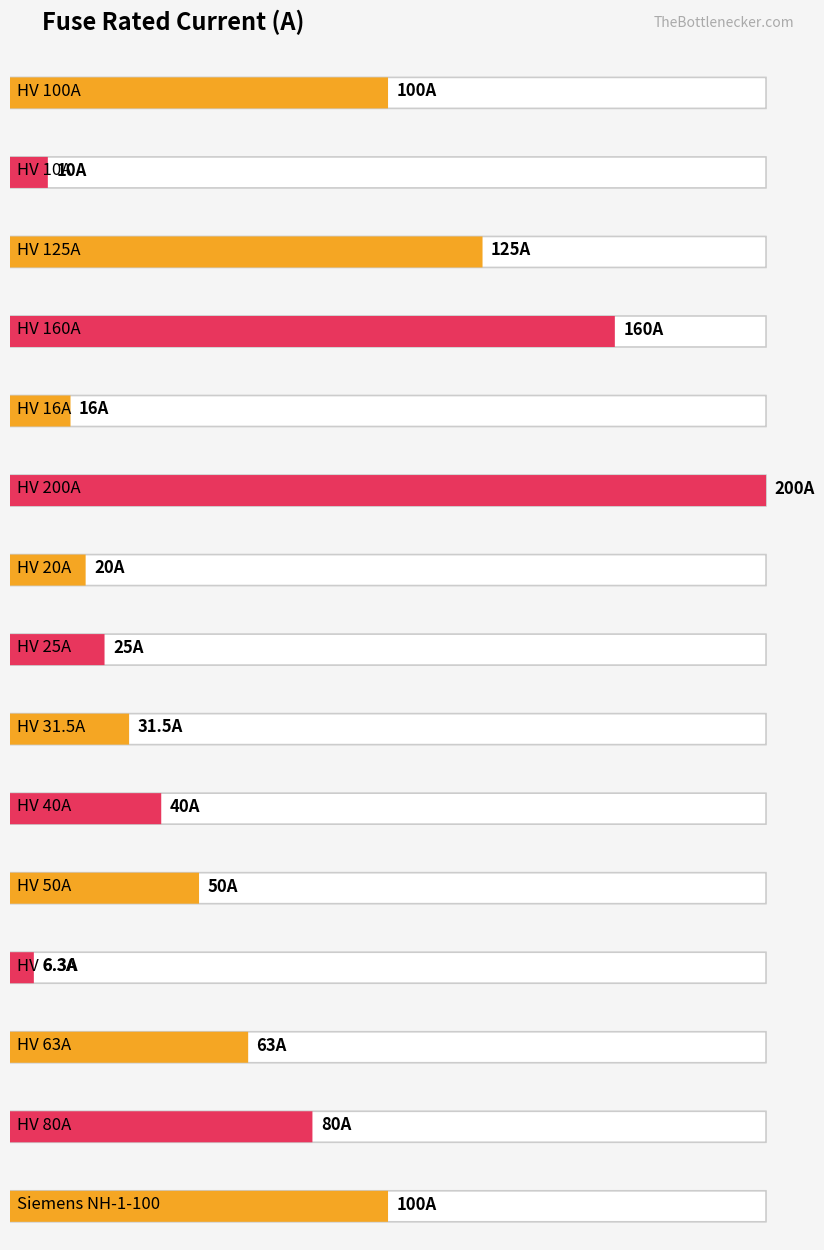

Where does the data first go above 100?

HV 125A